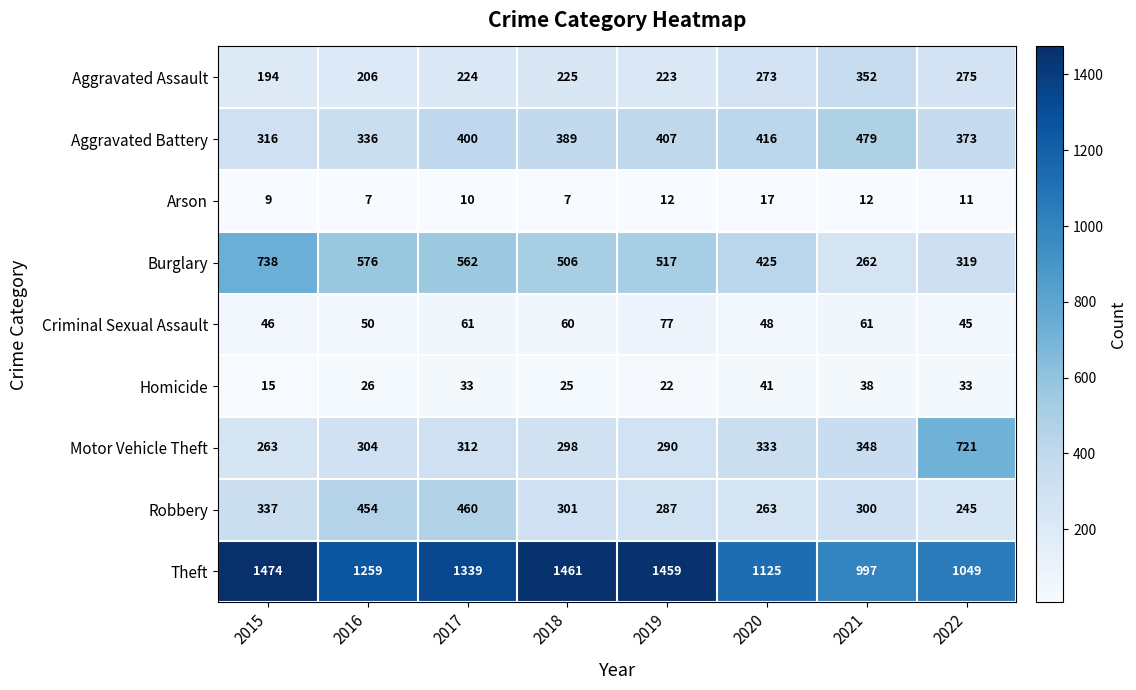

At which category is the sum across all series the highest?

2017